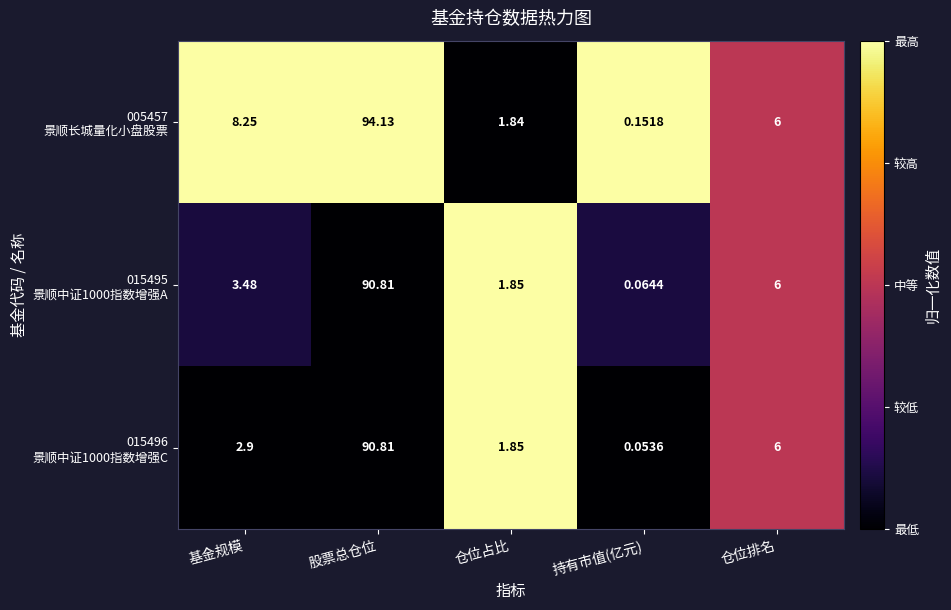

What is the maximum value shown in the chart?

94.1